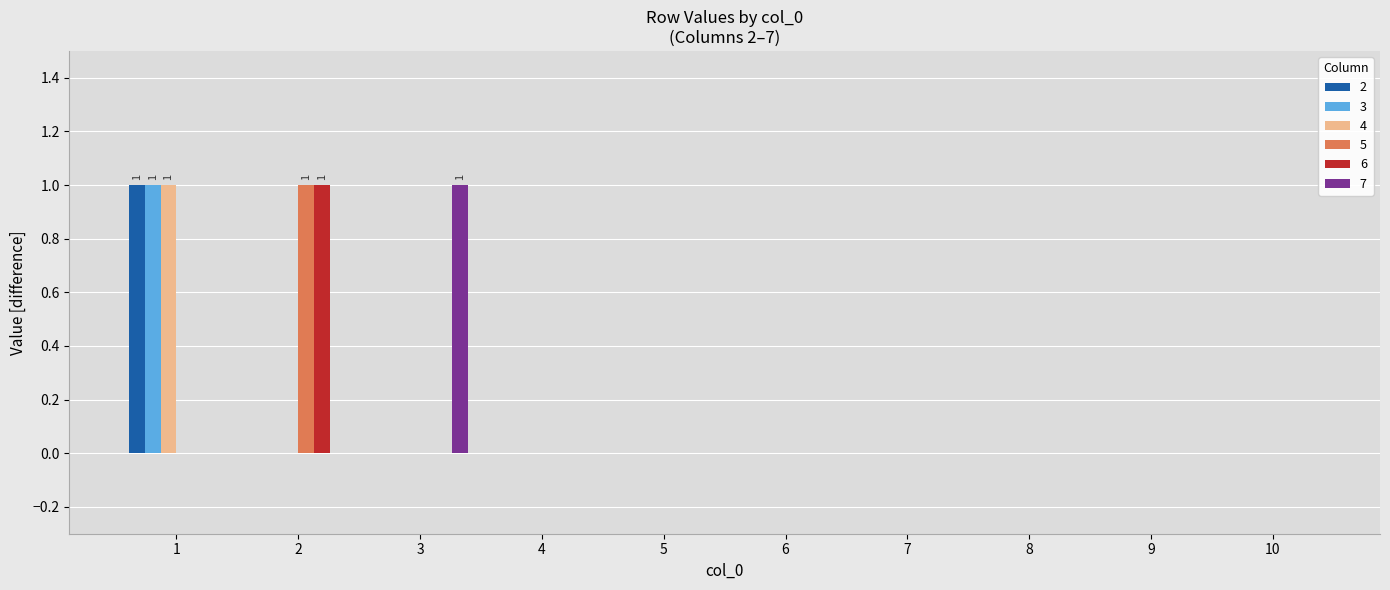

Reading left to right, what are all the values shown in this chart?

2: 1	0	0	0	0	0	0	0	0	0
3: 1	0	0	0	0	0	0	0	0	0
4: 1	0	0	0	0	0	0	0	0	0
5: 0	1	0	0	0	0	0	0	0	0
6: 0	1	0	0	0	0	0	0	0	0
7: 0	0	1	0	0	0	0	0	0	0